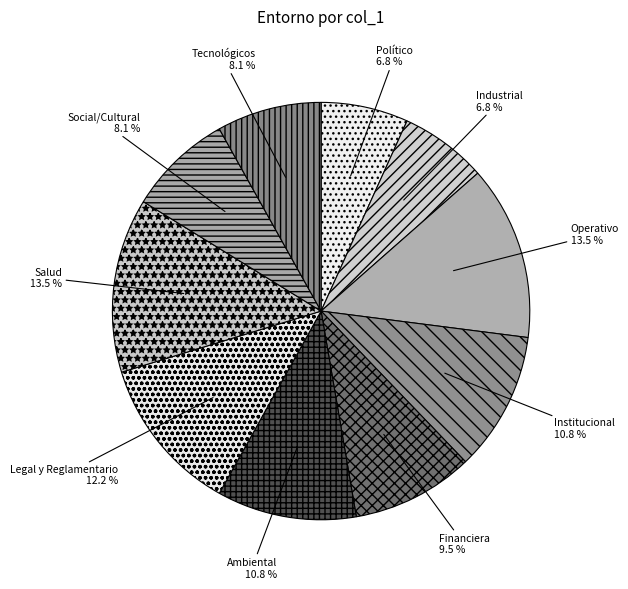

What percentage do Salud and Político together represent?

20.3%